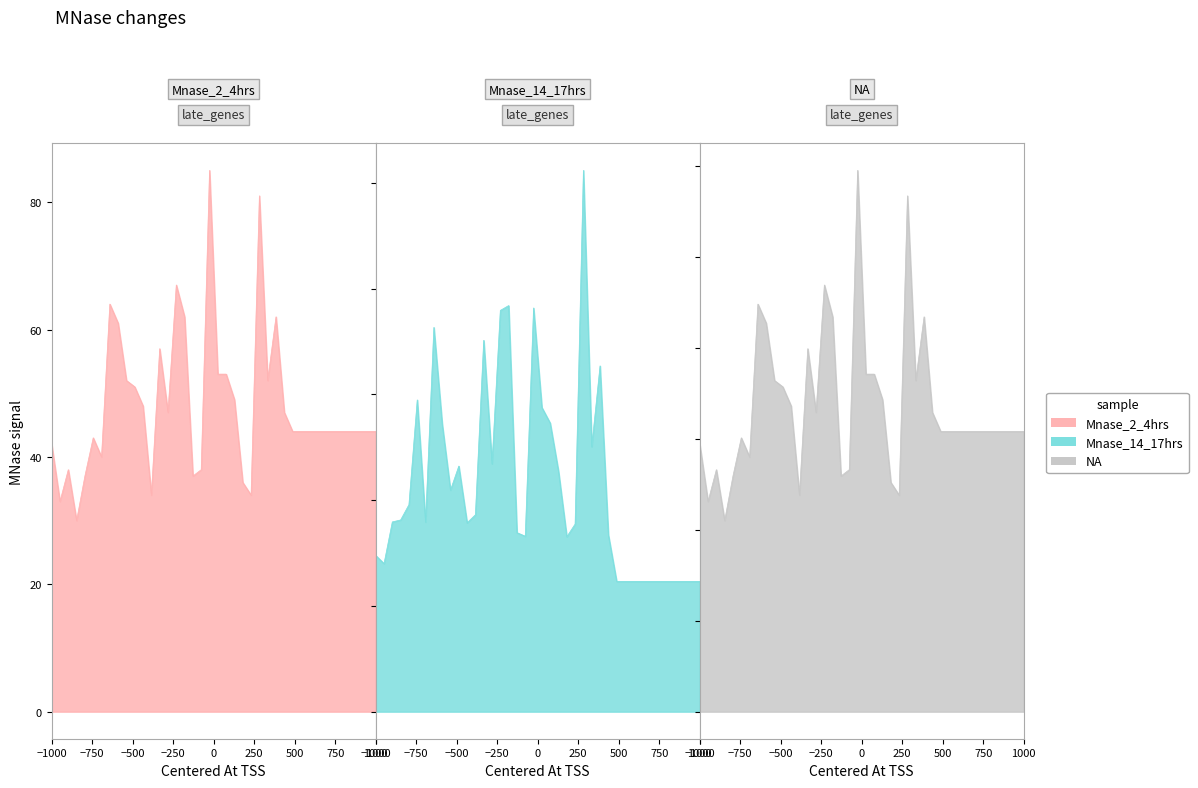

The col_1 series shows 65.6 at 38. True or false?

False